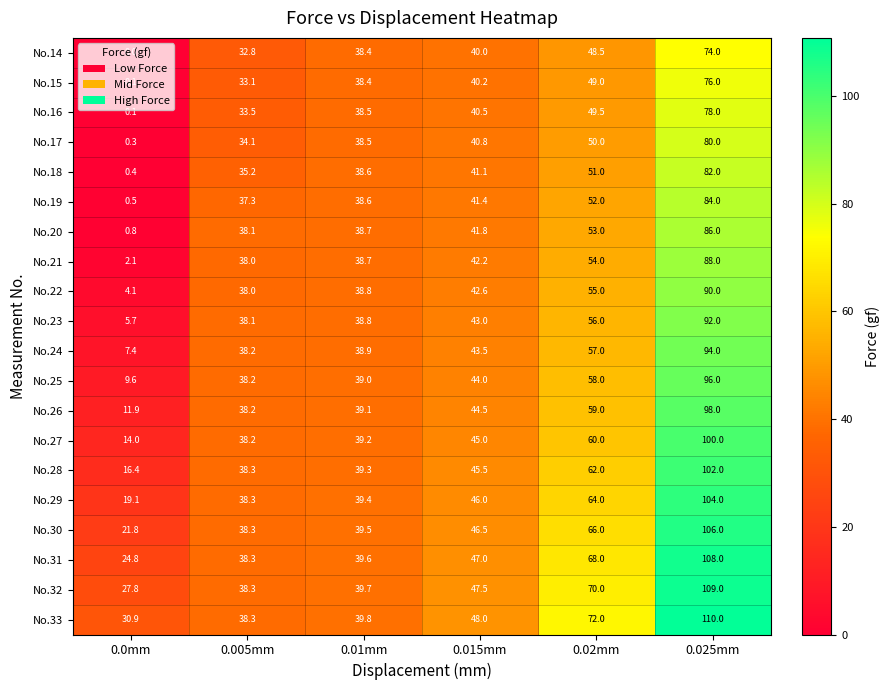

True or false: No.31 has a value of 90.7 at 0.02mm.

False